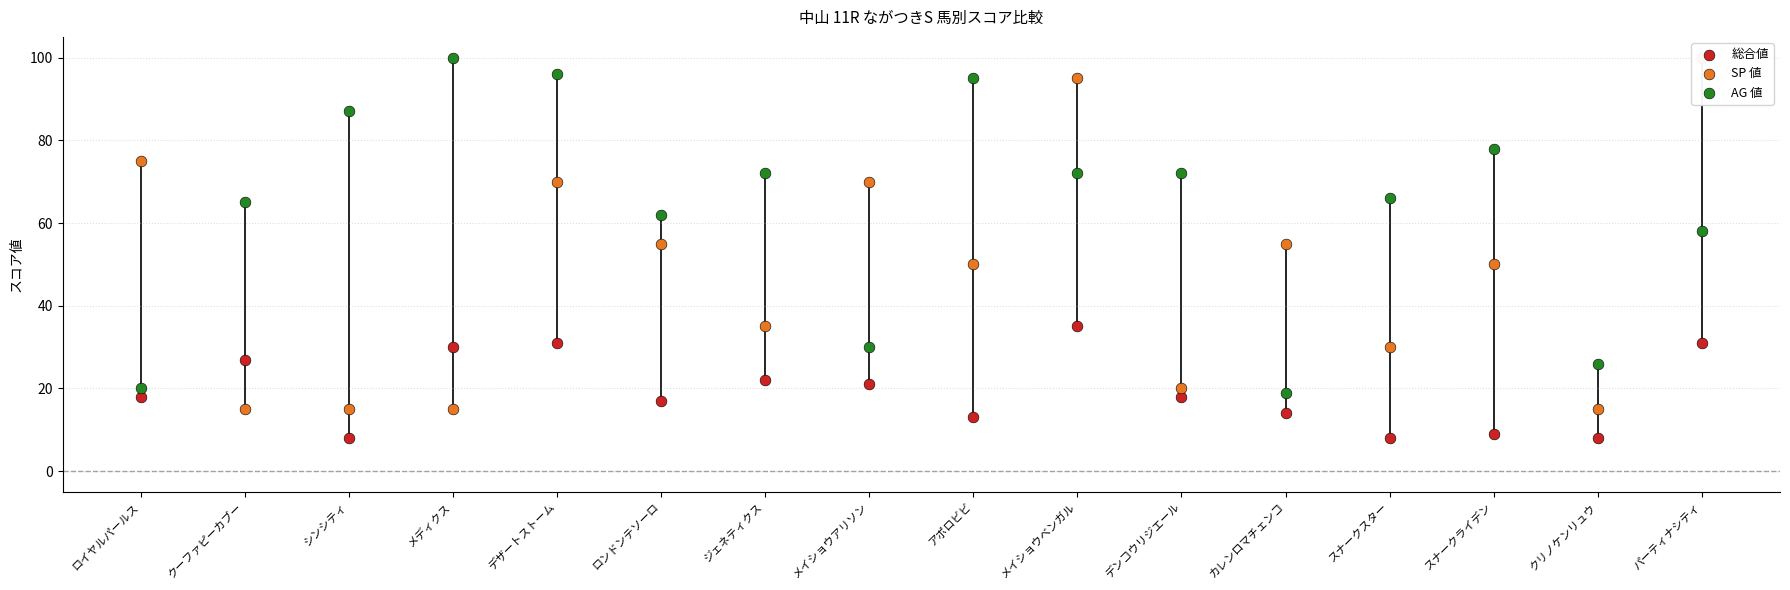

What is the total value across all series at メディクス?

145